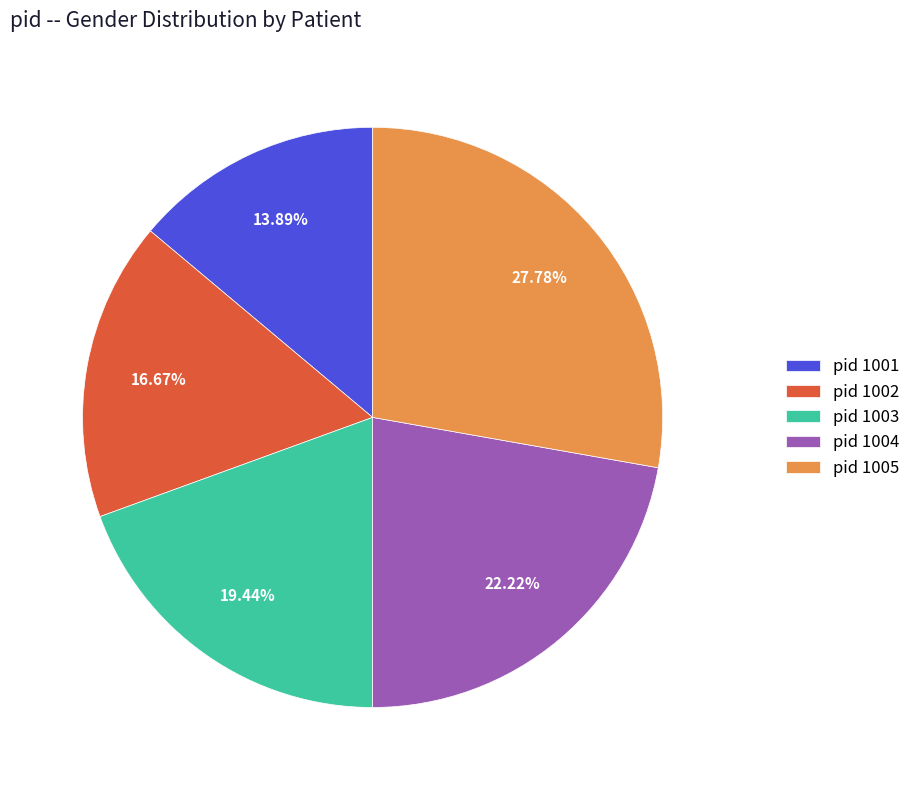

What is the ratio of the value at pid 1002 to the value at pid 1005?

0.6